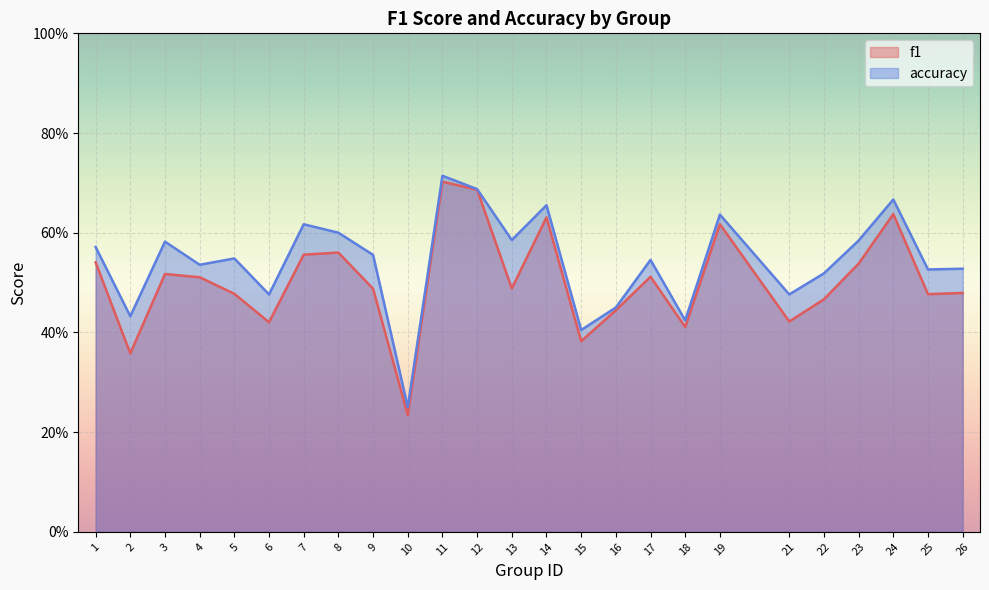

Where is f1 nearest to the value 0?

10